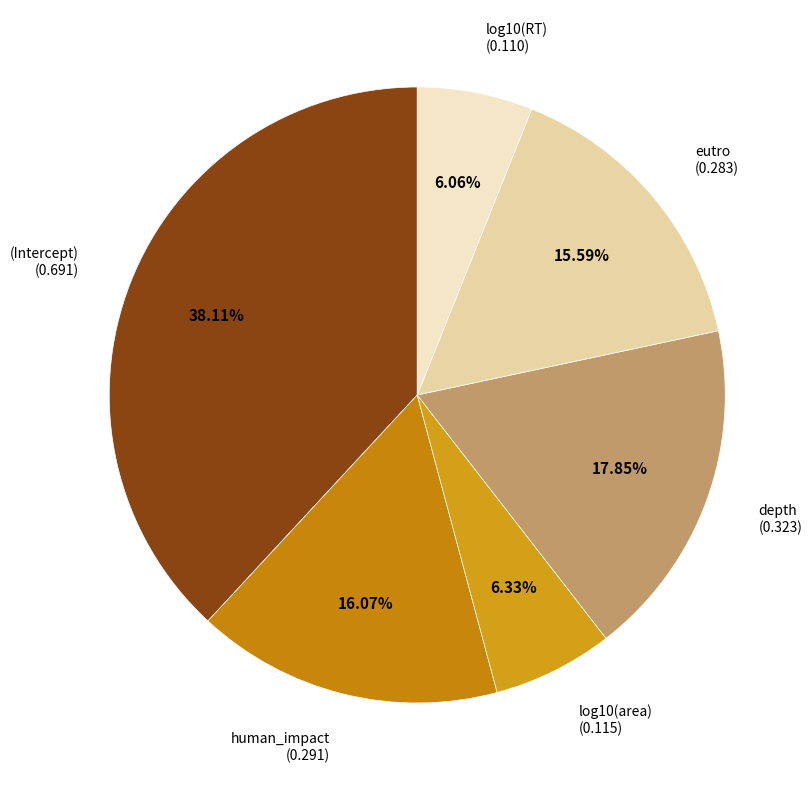

Is eutro the majority of the pie?

No